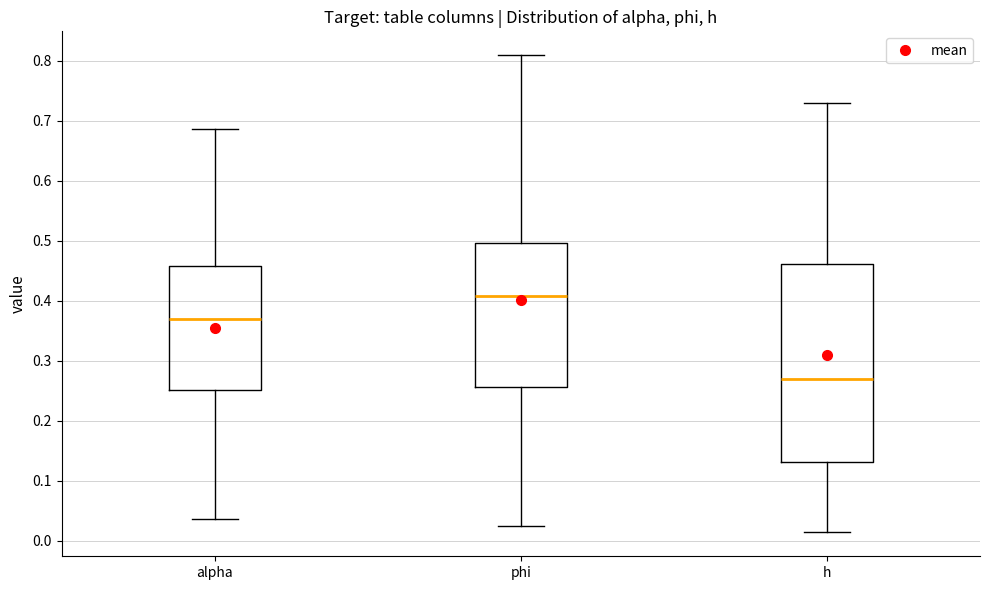

Where does the upper whisker of the box for alpha end on the y-axis? The values are not printed on the chart, so give them approximately, as read against the axis.

0.69